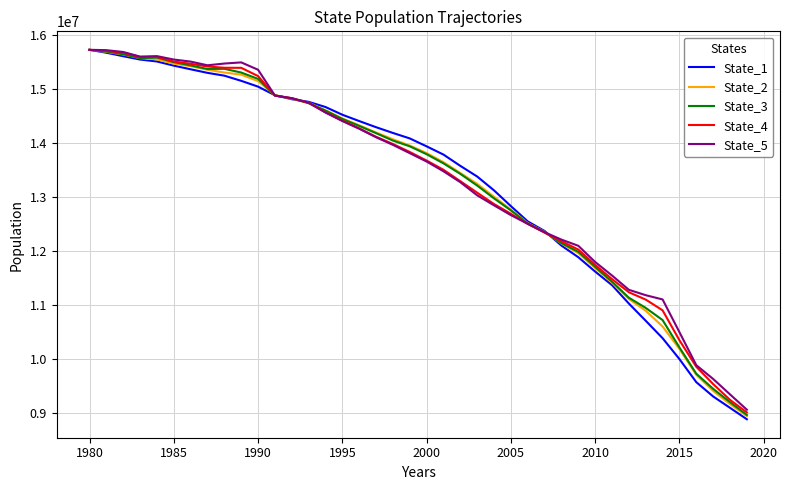

What is the greatest value displayed?

15726123.9